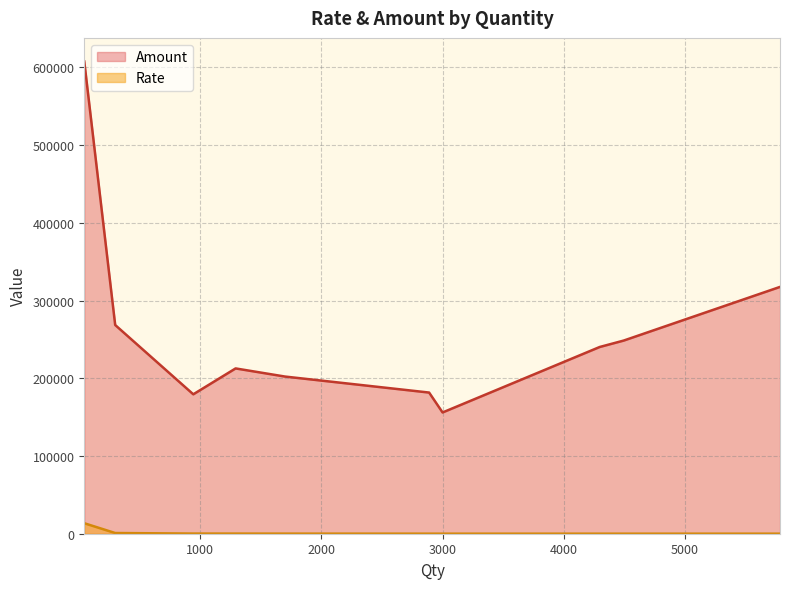

Rank the series by their average value, from lowest to highest.

Rate, Amount